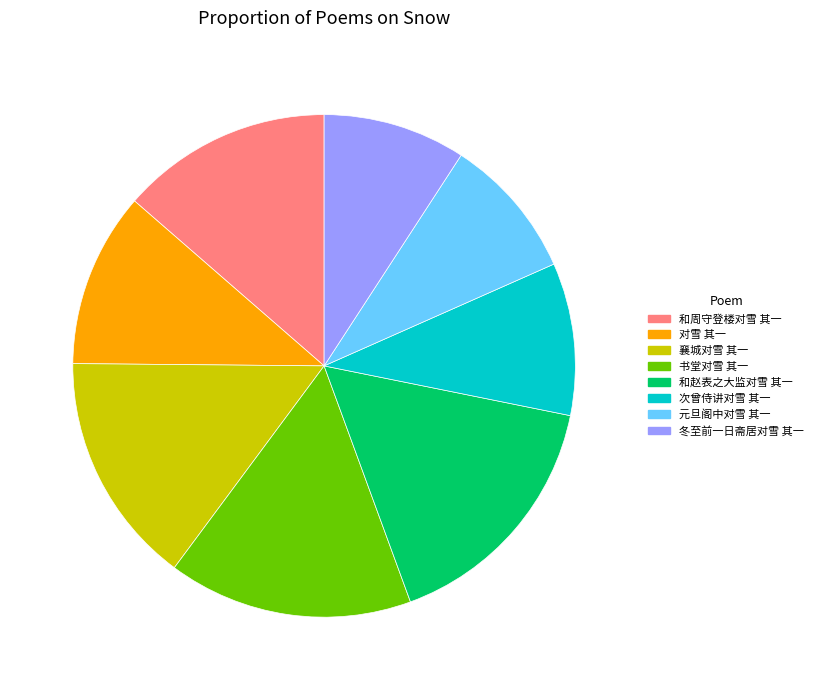

Is 冬至前一日斋居对雪 其一 the majority of the pie?

No